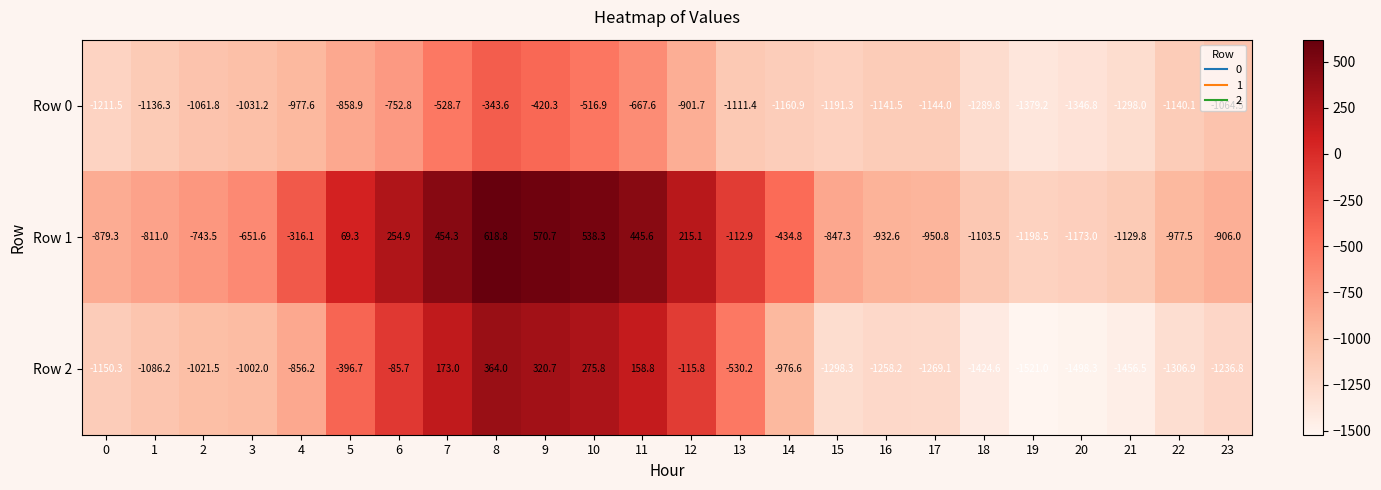

True or false: Row 2 has a value of -479.4 at 14.

False